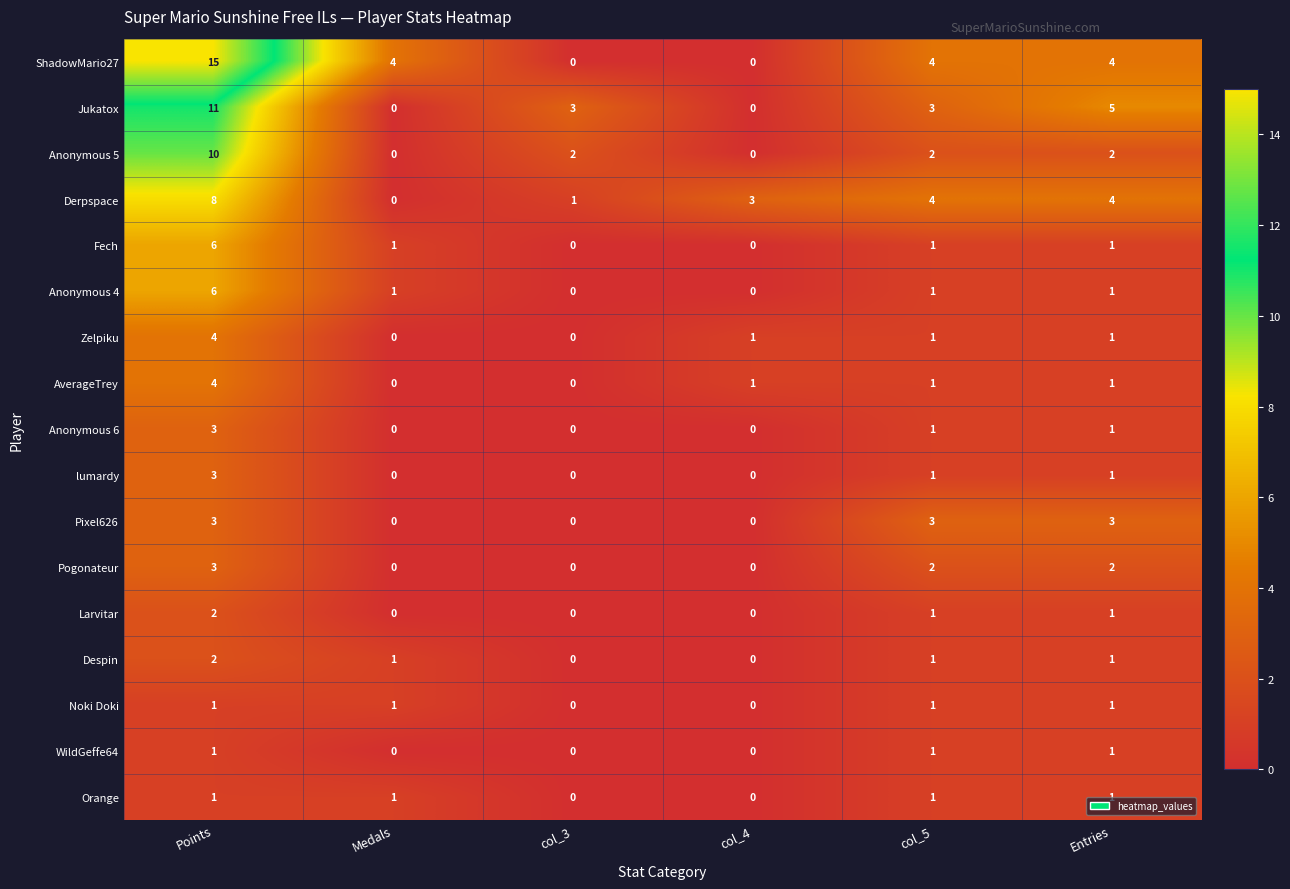

Which series has the largest total across all categories?

ShadowMario27